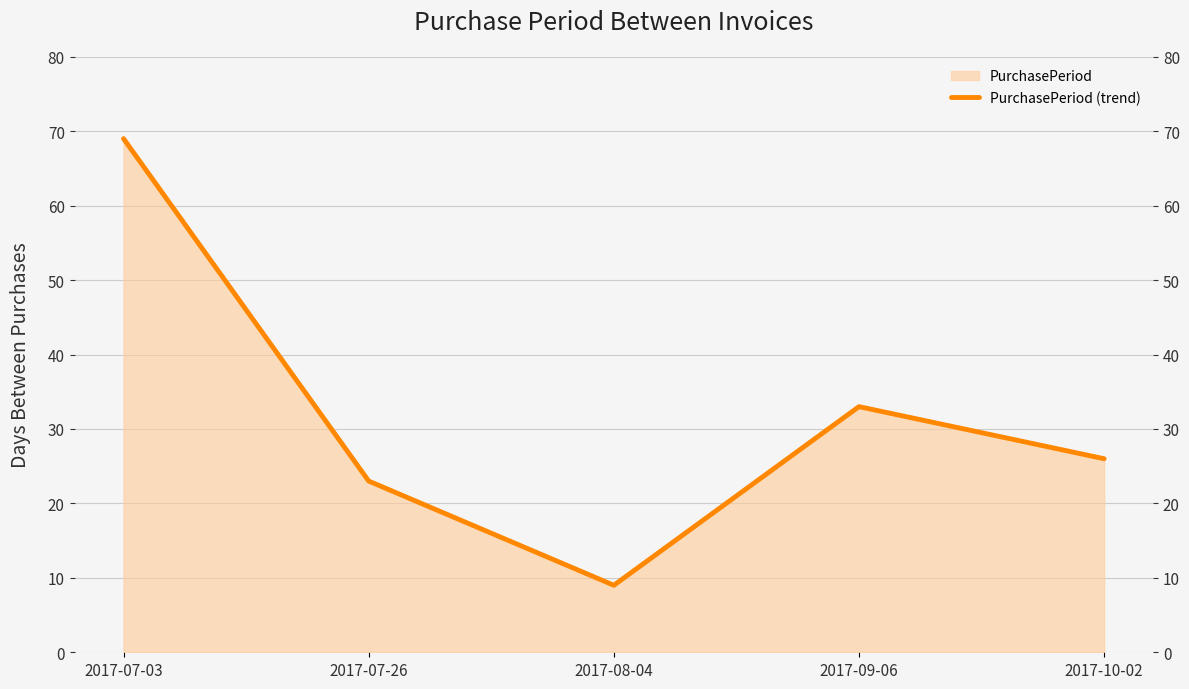

Rank the categories by value from highest to lowest.

2017-07-03, 2017-09-06, 2017-10-02, 2017-07-26, 2017-08-04